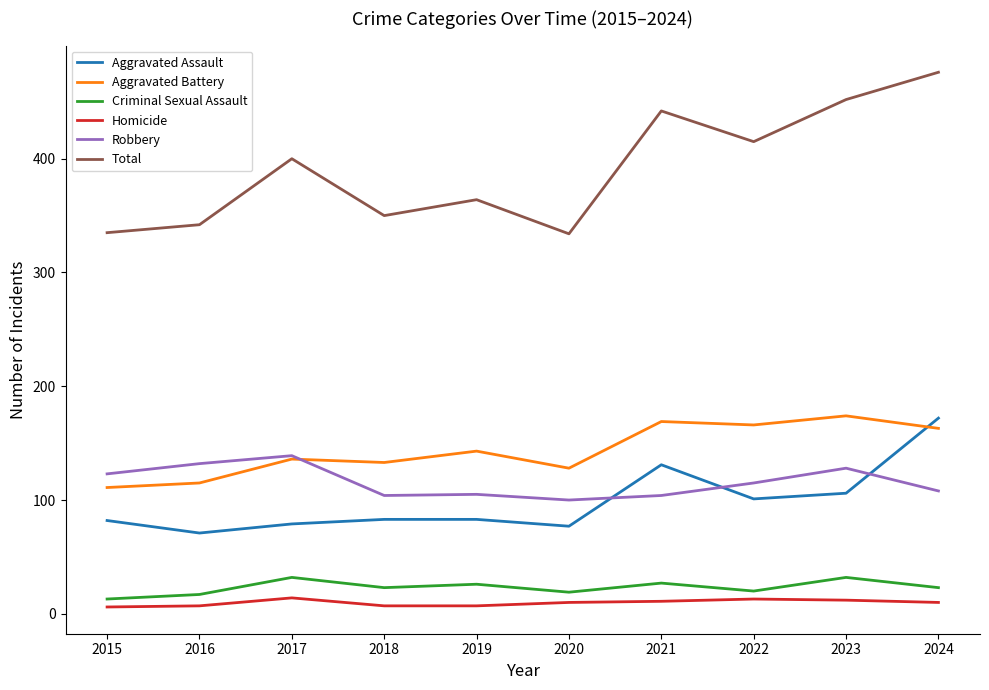

Does the chart display data point markers on the line(s)?

No